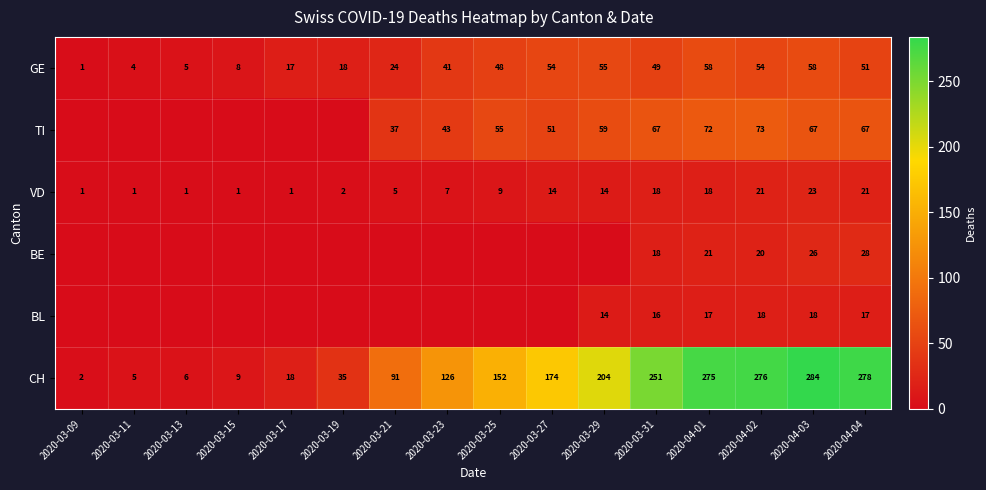

The value of BL at 2020-03-31 is 16. True or false?

True